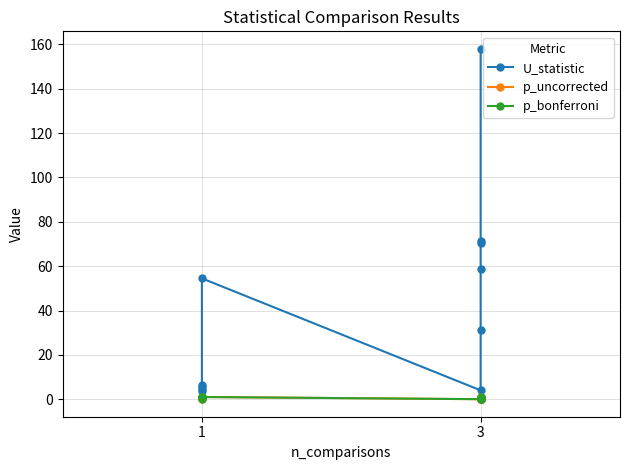

Rank the series by their maximum value, from lowest to highest.

p_uncorrected, p_bonferroni, U_statistic